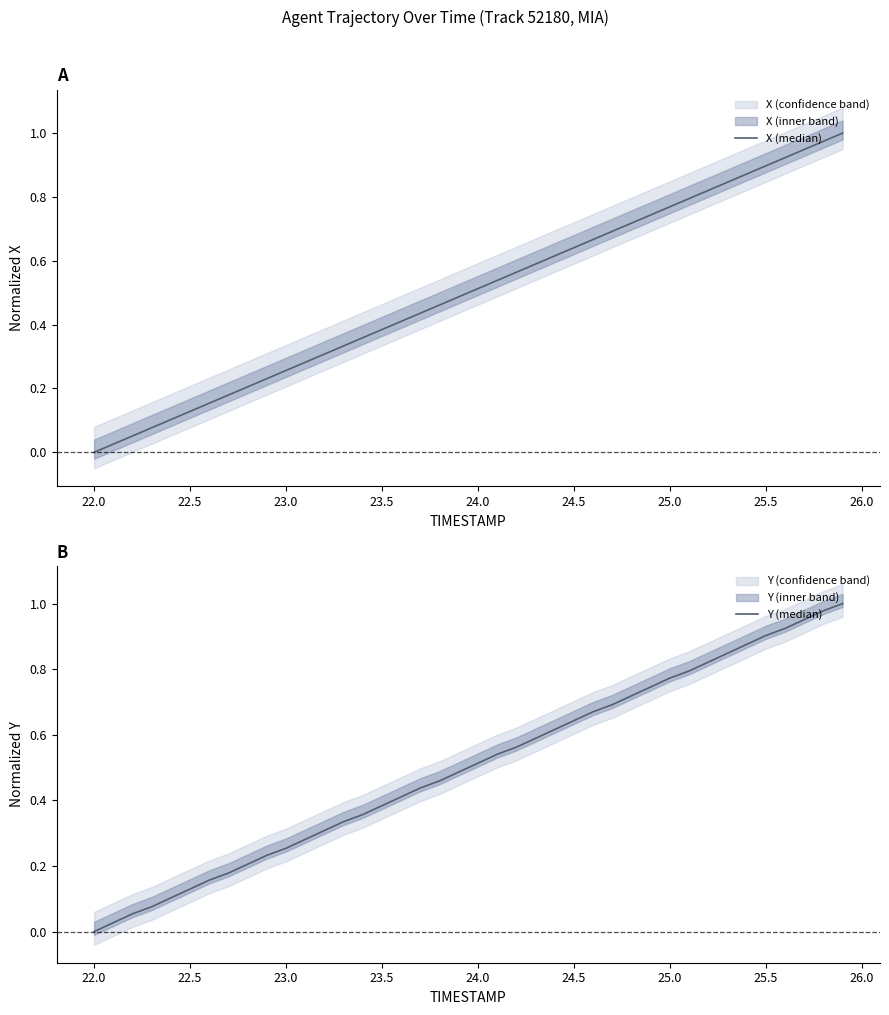

What is the approximate value of X (median) at 22.5?

0.1